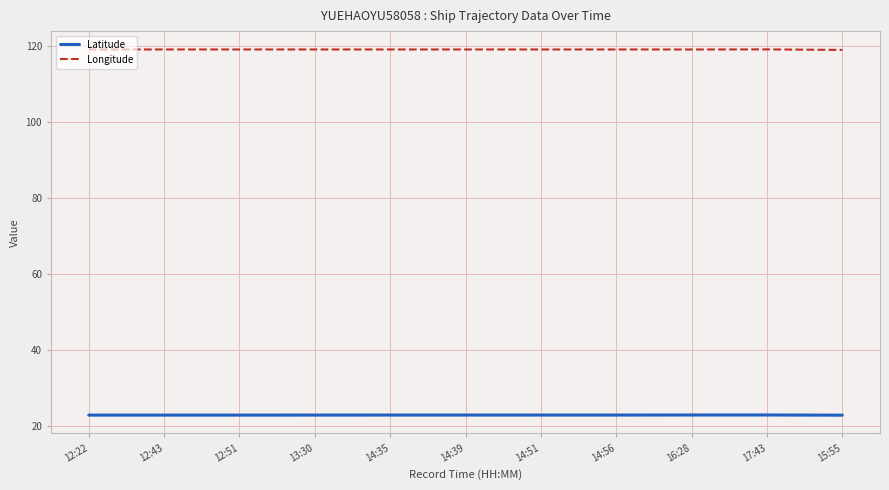

Is the value of Longitude at 15:55 greater than the value of Latitude at 14:35?

Yes